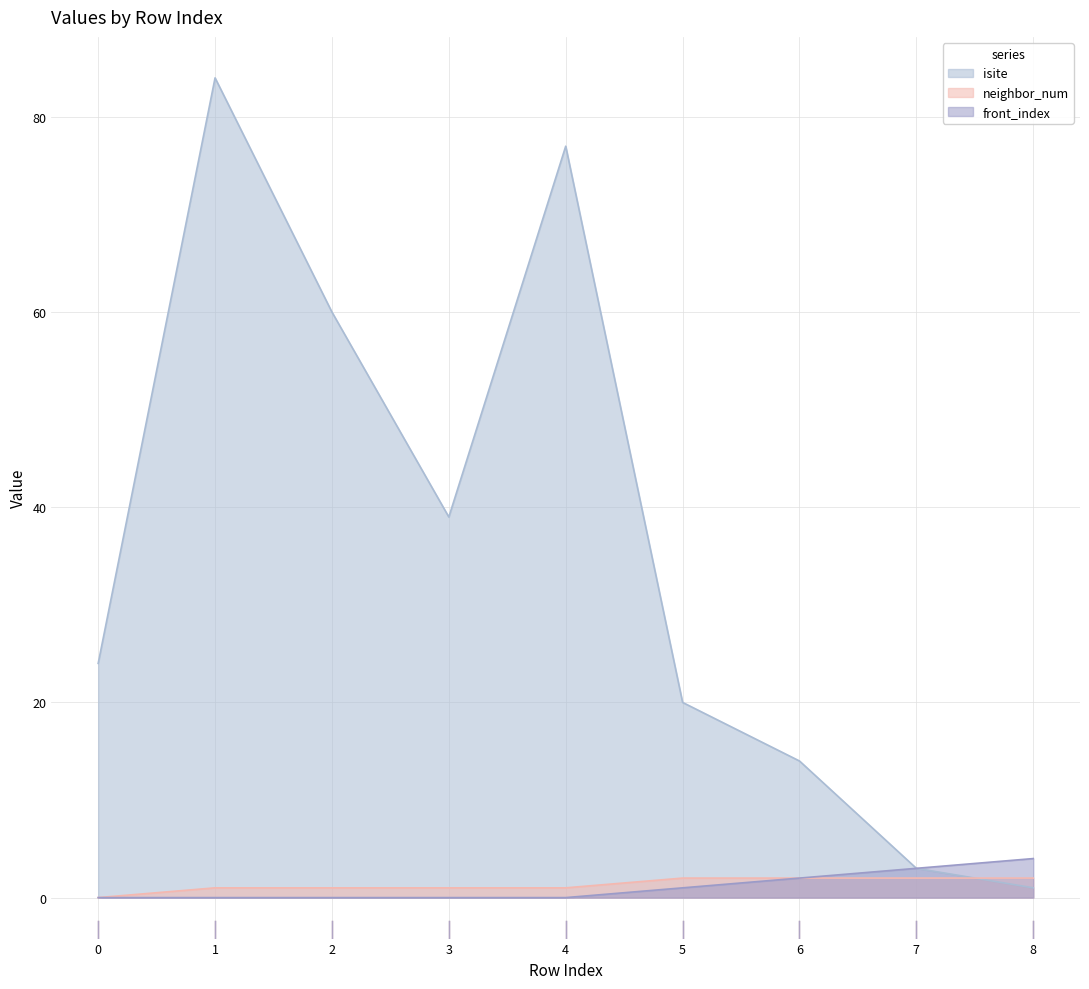

Rank the series by their maximum value, from highest to lowest.

isite, front_index, neighbor_num